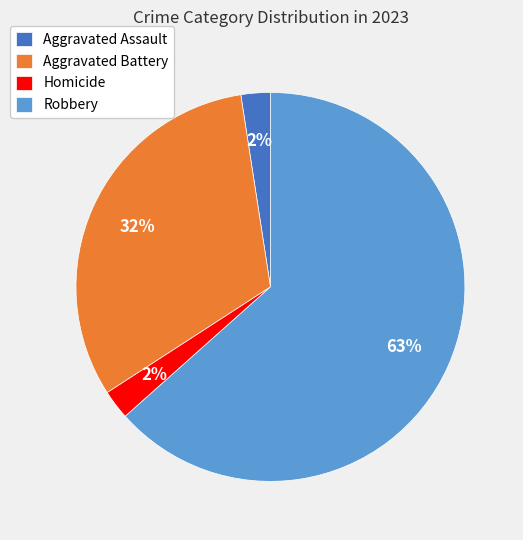

The Aggravated Assault slice represents 2% of the pie. True or false?

True